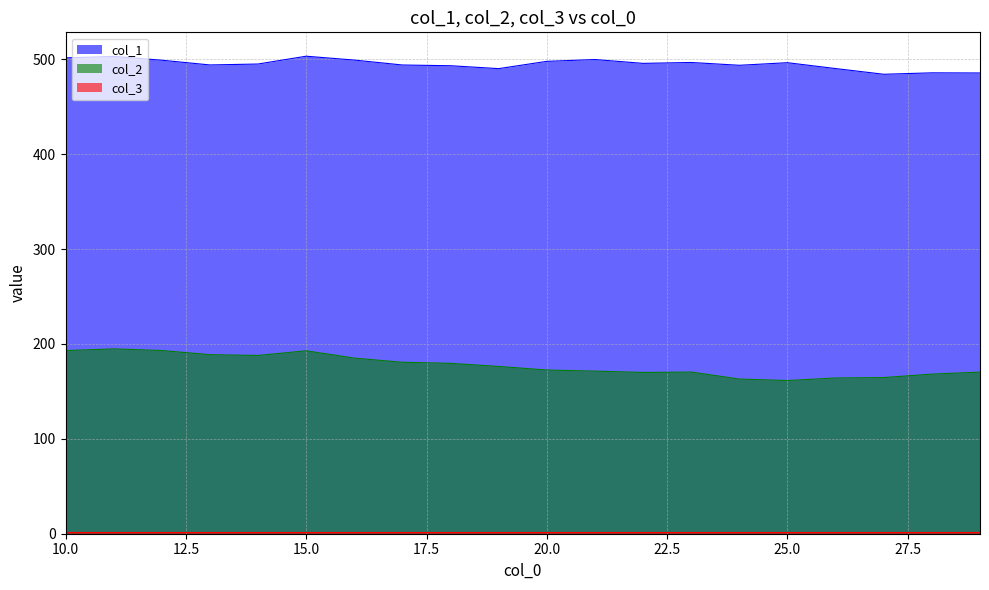

Which series has the largest total across all categories?

col_1